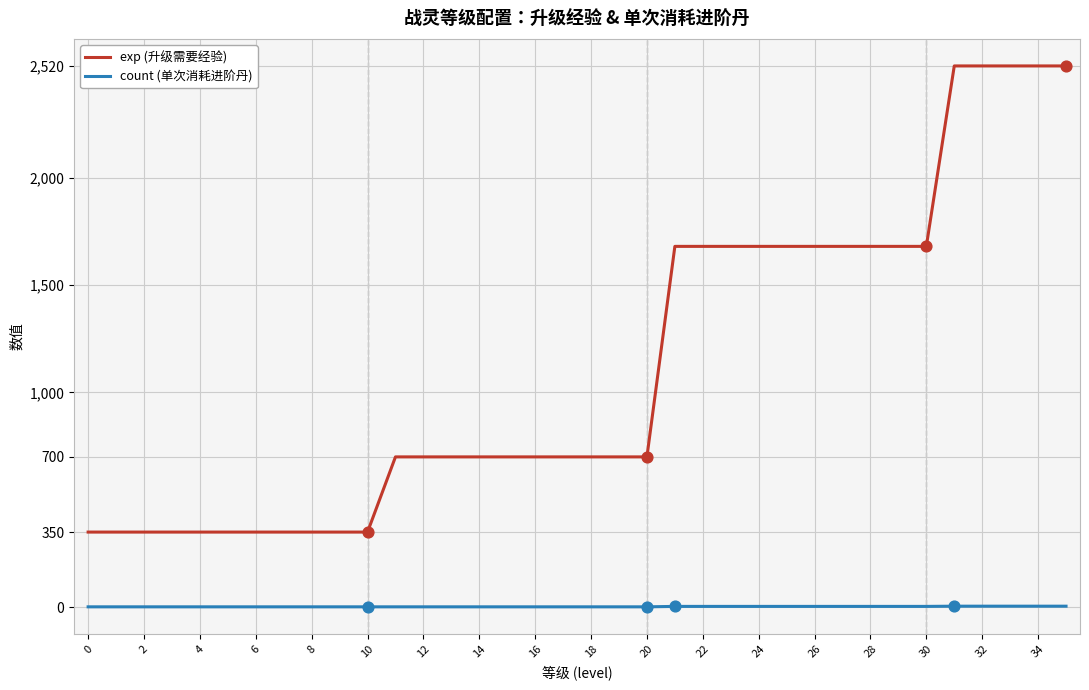

Which series has the largest total across all categories?

exp (升级需要经验)